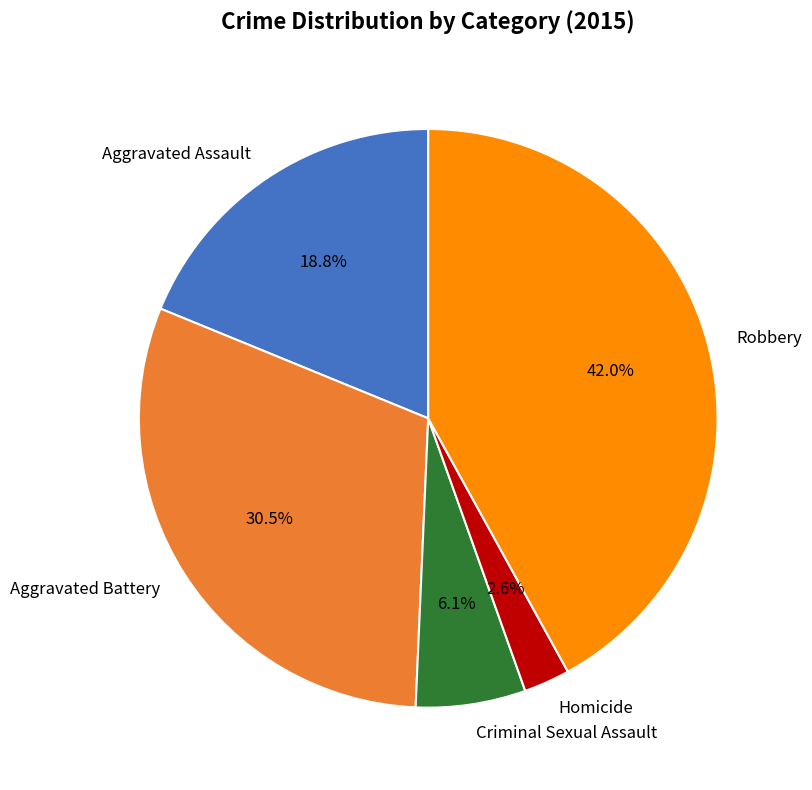

To the nearest percent, what is the difference between the Aggravated Battery and Aggravated Assault slice percentages?

12%